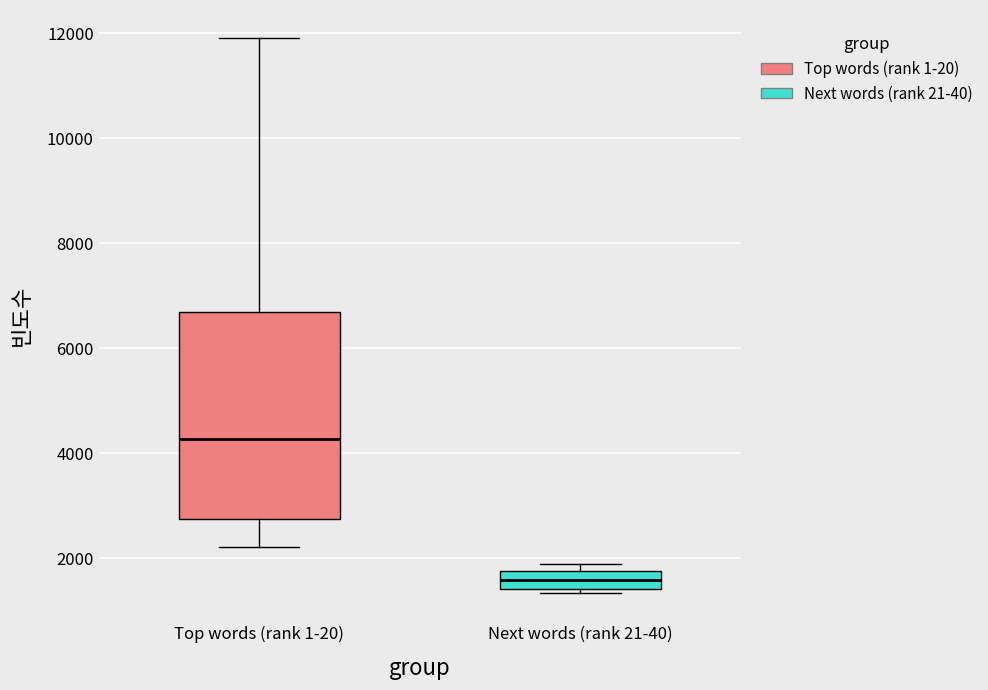

Reading left to right, read every box against the y-axis: the position of its median line, the range the box covers, and the ends of its whiskers. The values are not printed on the chart, so give them approximately, as read against the axis.

Top words (rank 1-20): median 4200, box 2800 to 6600, whiskers 2200 to 12000
Next words (rank 21-40): median 1600, box 1400 to 1800, whiskers 1400 (just below the box's lower edge) to 2000